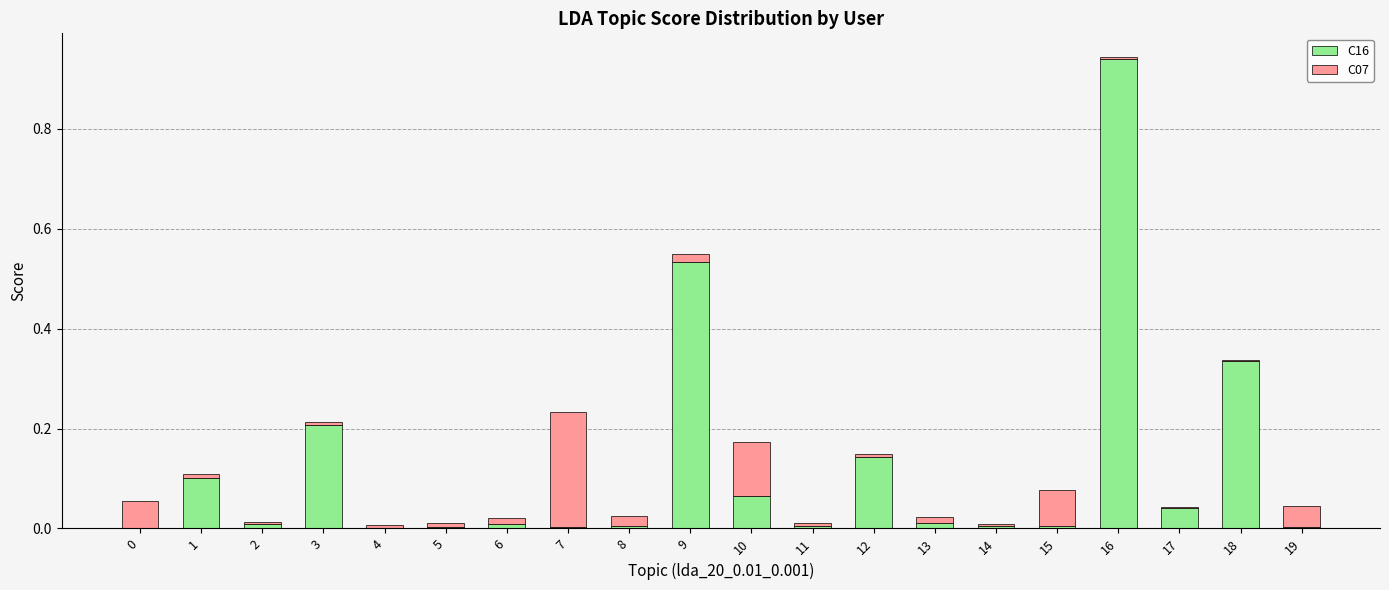

At which category is the sum across all series the highest?

16